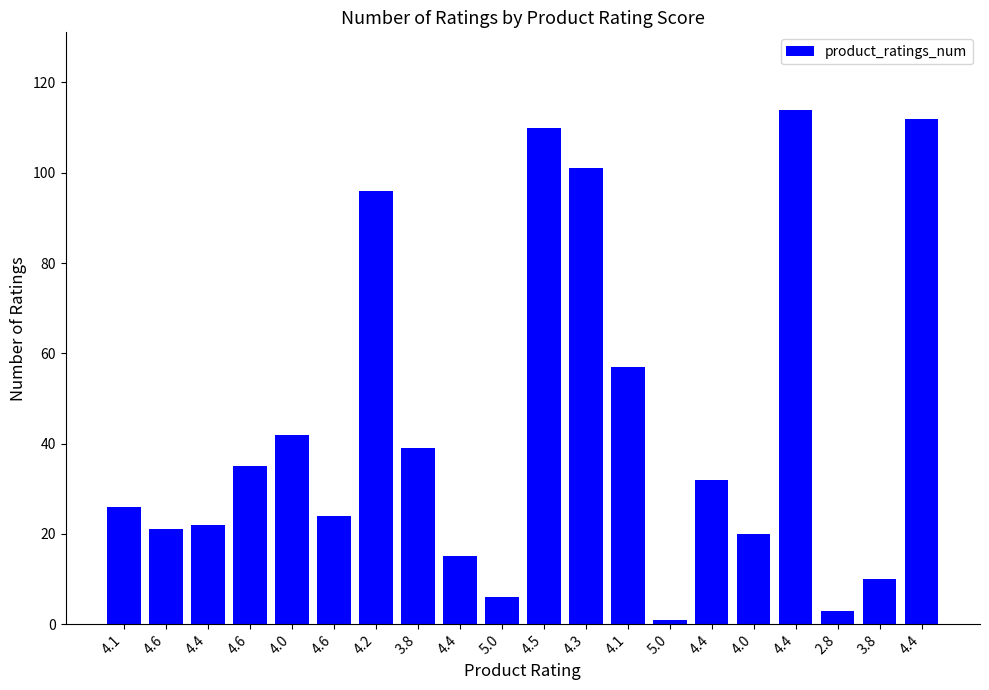

Count the number of data series in this chart.

1